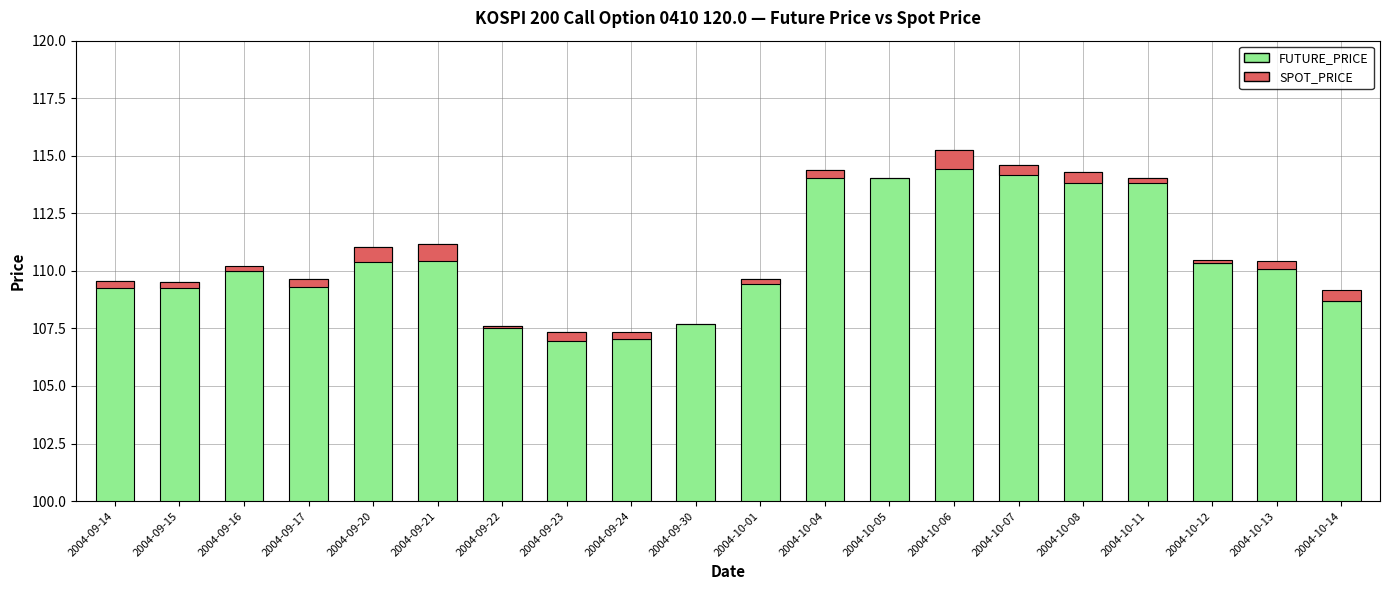

What is the label of the 13th bar from the left?

2004-10-05